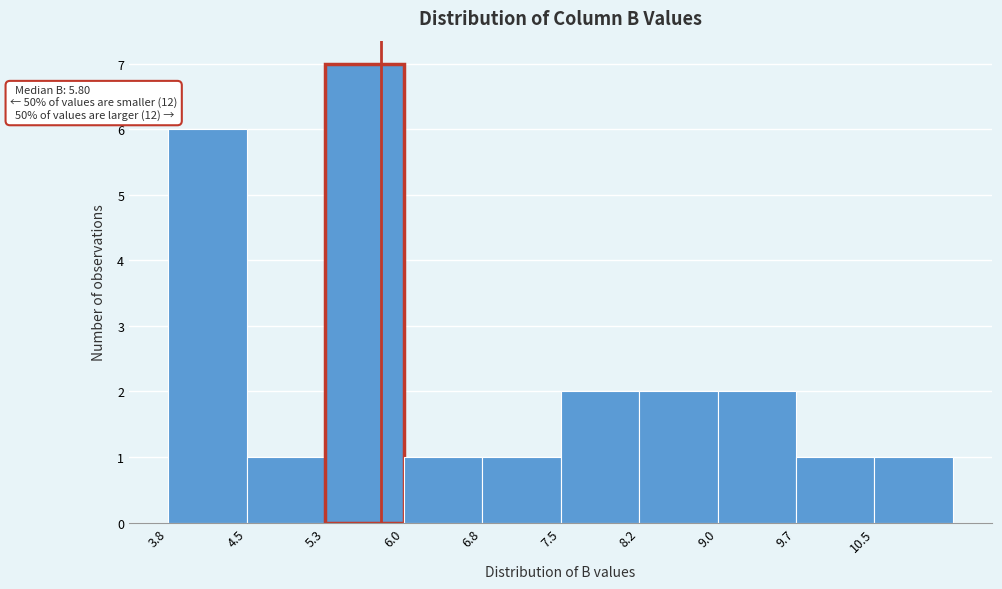

Which range on the x-axis has the tallest bar?

5.3 to 6.0